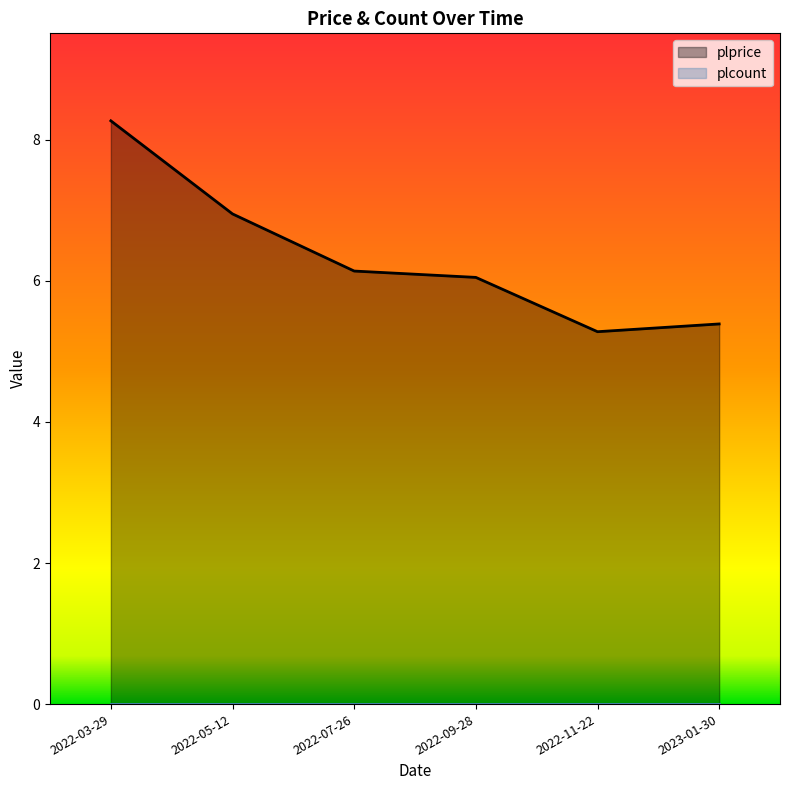

What is the greatest value displayed?

8.3